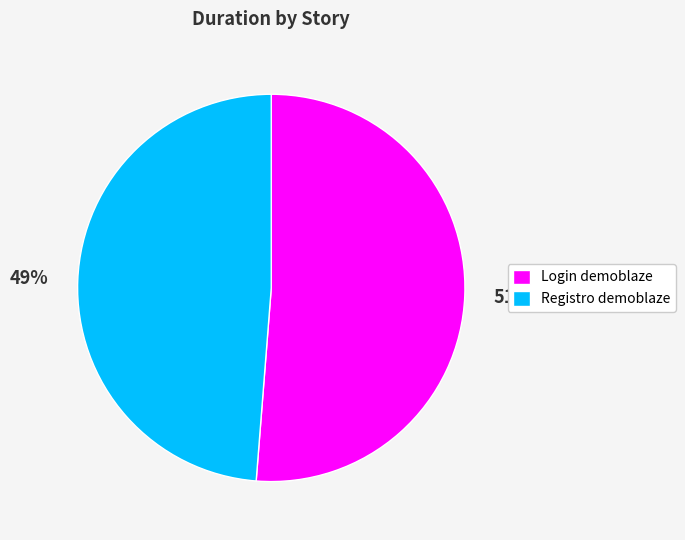

How many segments does this pie chart have?

2